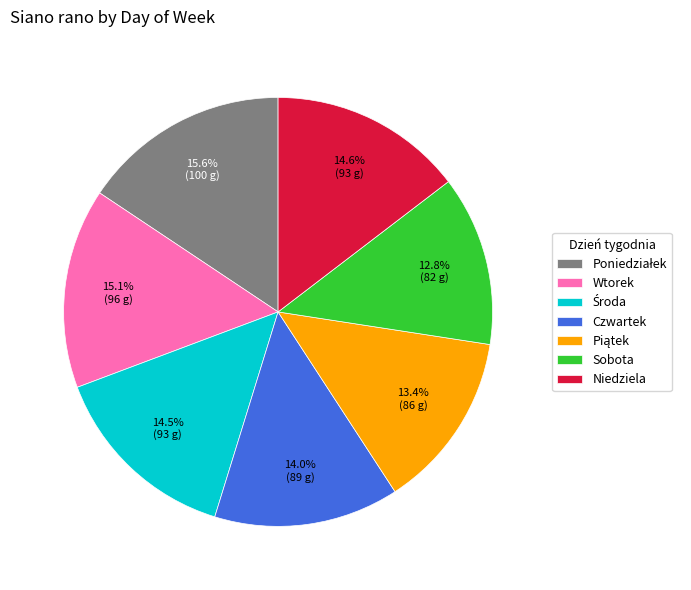

Is there a majority slice in this chart?

No